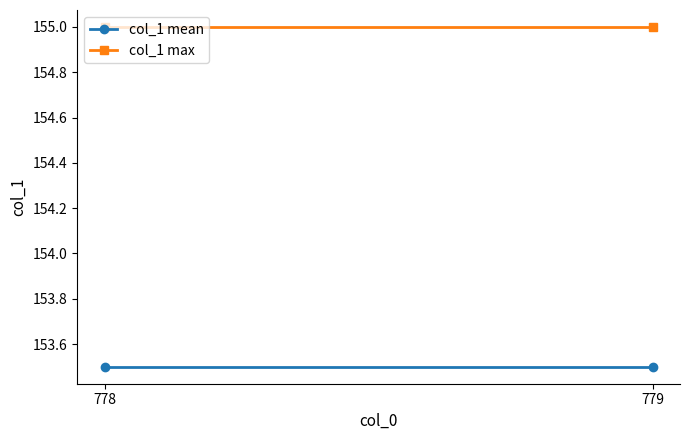

The col_1 max series shows 248.7 at 779. True or false?

False